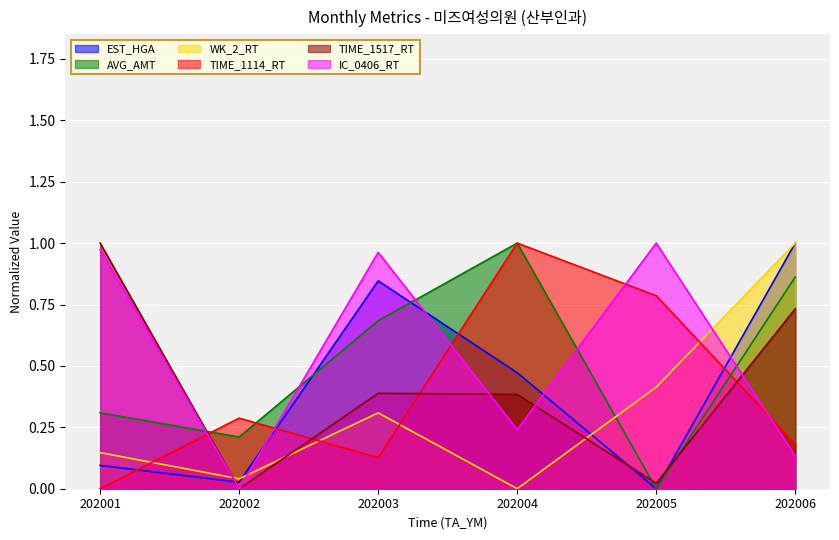

How many lines are shown in the chart?

6